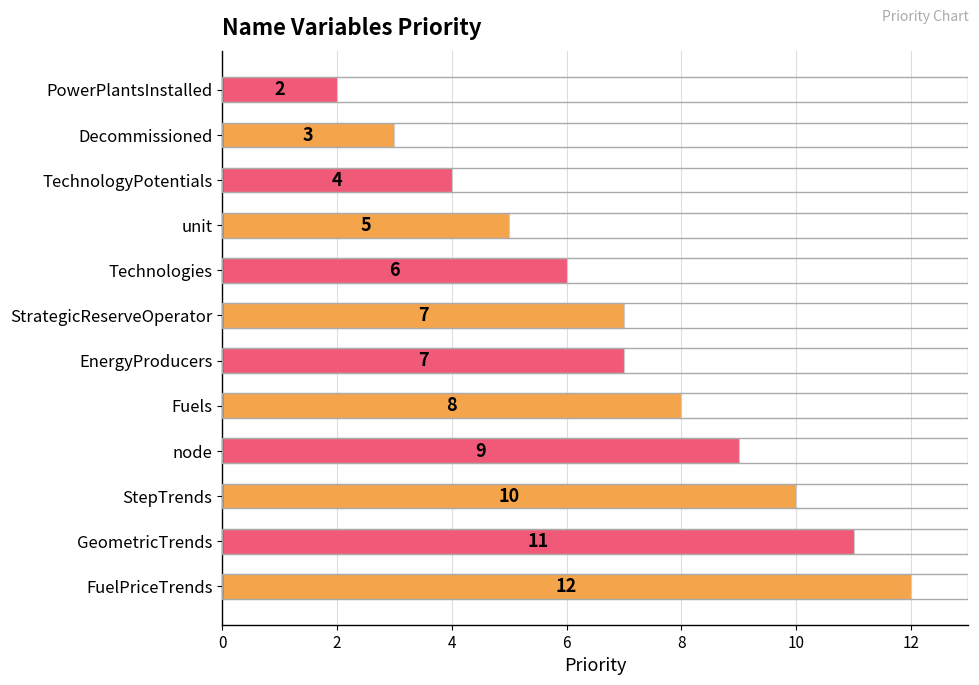

What is the difference between the second highest and minimum values?

9